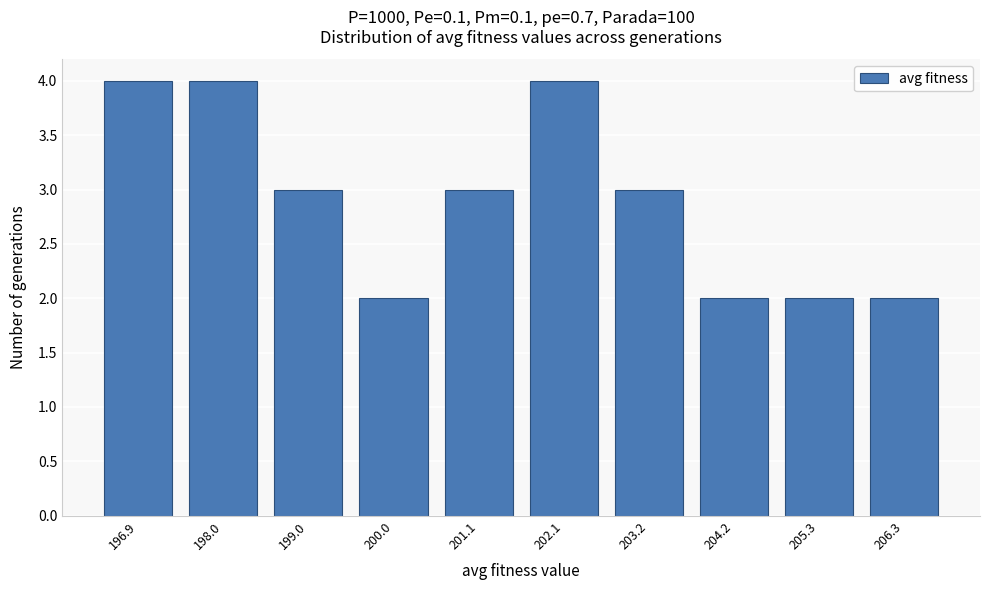

Reading left to right, list all the values displayed in this chart.

196.9=4	198.0=4	199.0=3	200.0=2	201.1=3	202.1=4	203.2=3	204.2=2	205.3=2	206.3=2